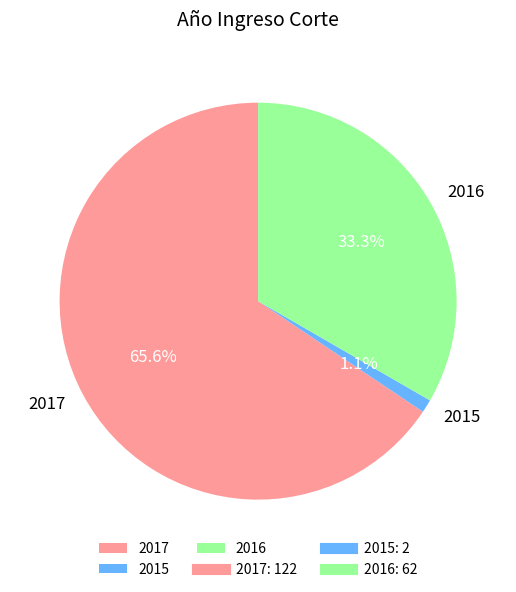

What portion of the pie excludes 2017?

34.4%